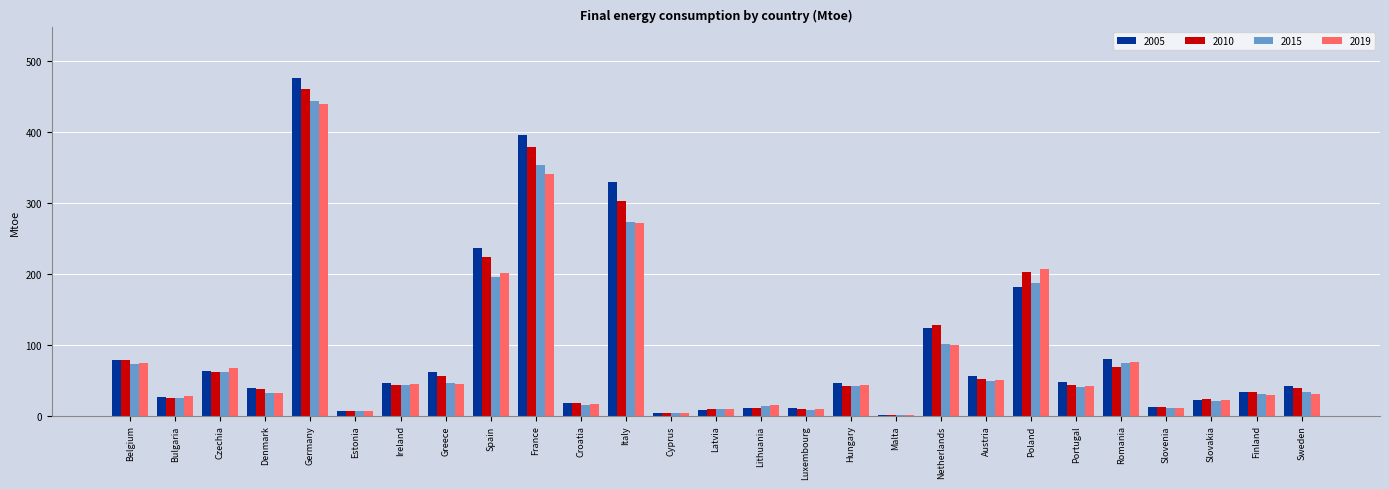

Which series changed the most between Spain and Malta?

2005